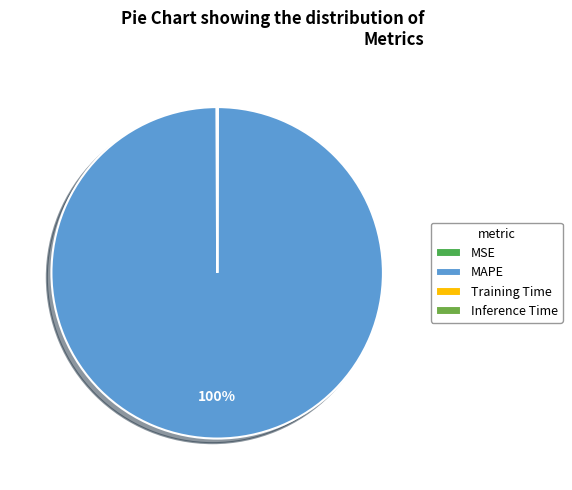

How many segments does this pie chart have?

4